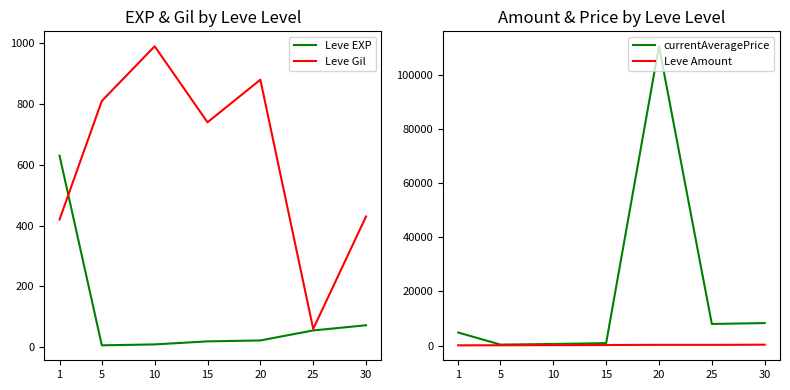

How many times do Leve EXP and Leve Gil cross each other?

1